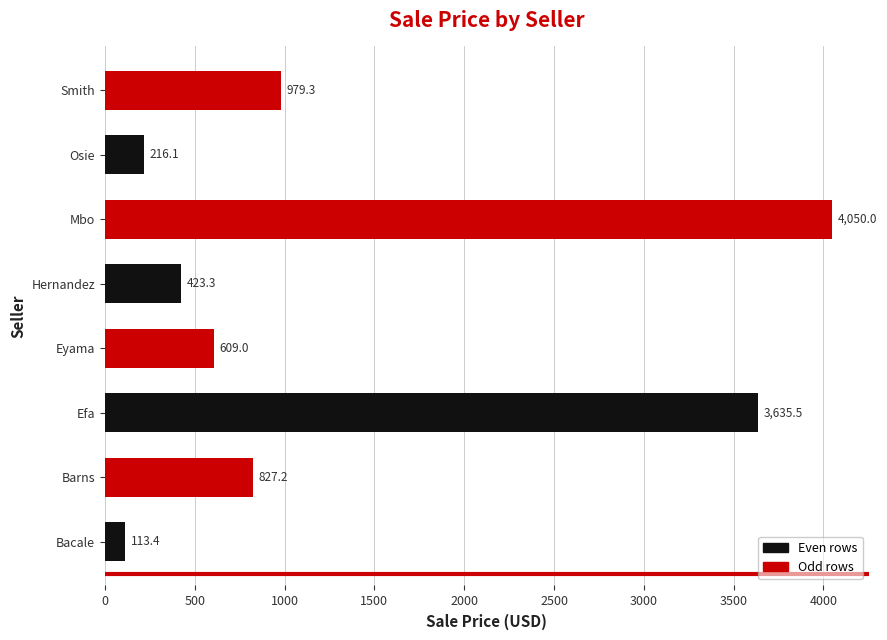

At which label is the value closest to 2081?

Smith